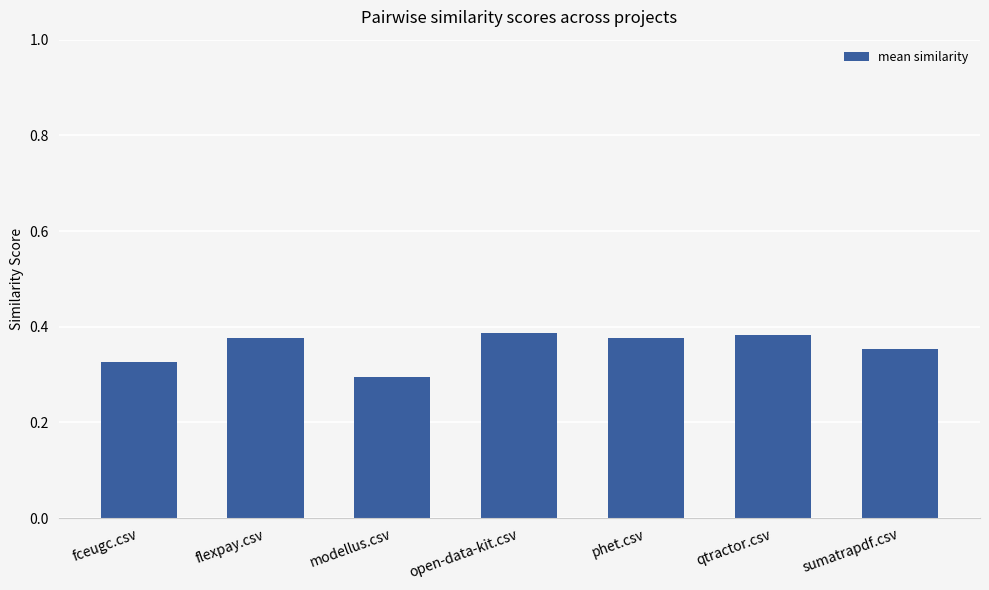

What is the sum of the values at fceugc.csv and sumatrapdf.csv?

0.7